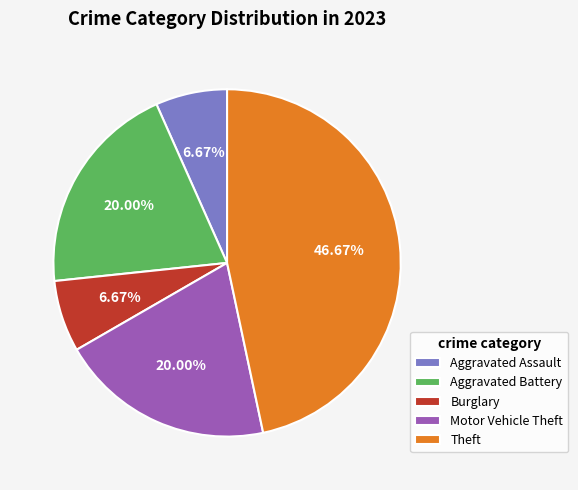

Is the sum of Aggravated Assault and Motor Vehicle Theft greater than half?

No